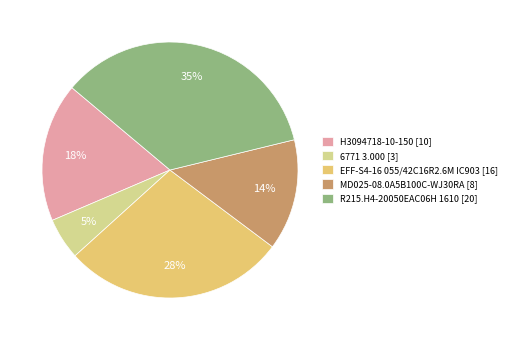

What is the ratio of the value at 6771 3.000 to the value at EFF-S4-16 055/42C16R2.6M IC903?

0.2